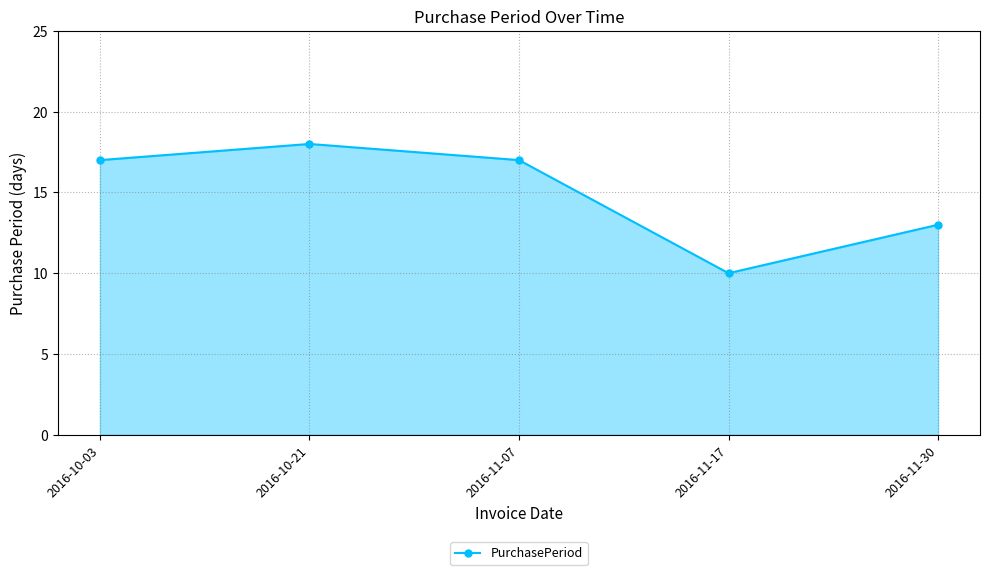

Where is the data nearest to the value 14?

2016-11-30